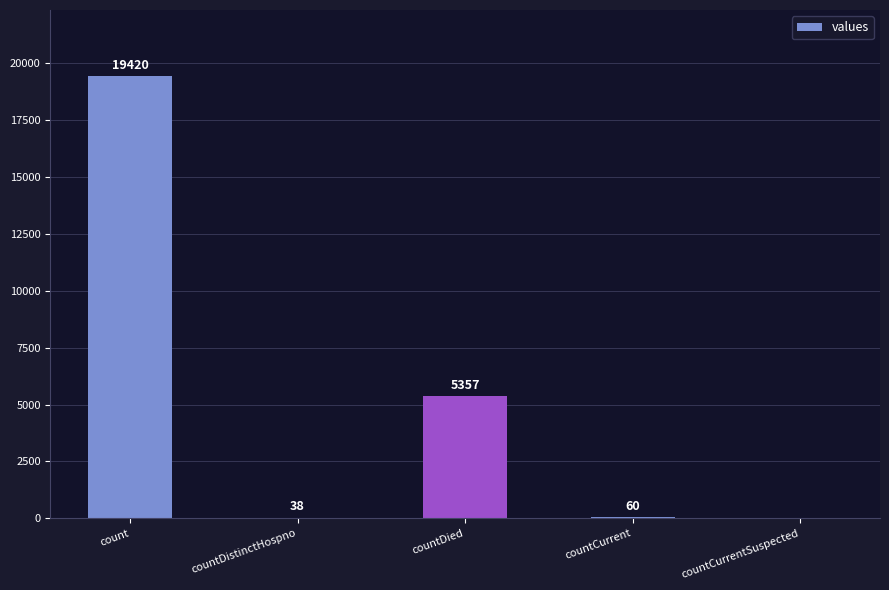

Is it true that the value at count is 19420?

True